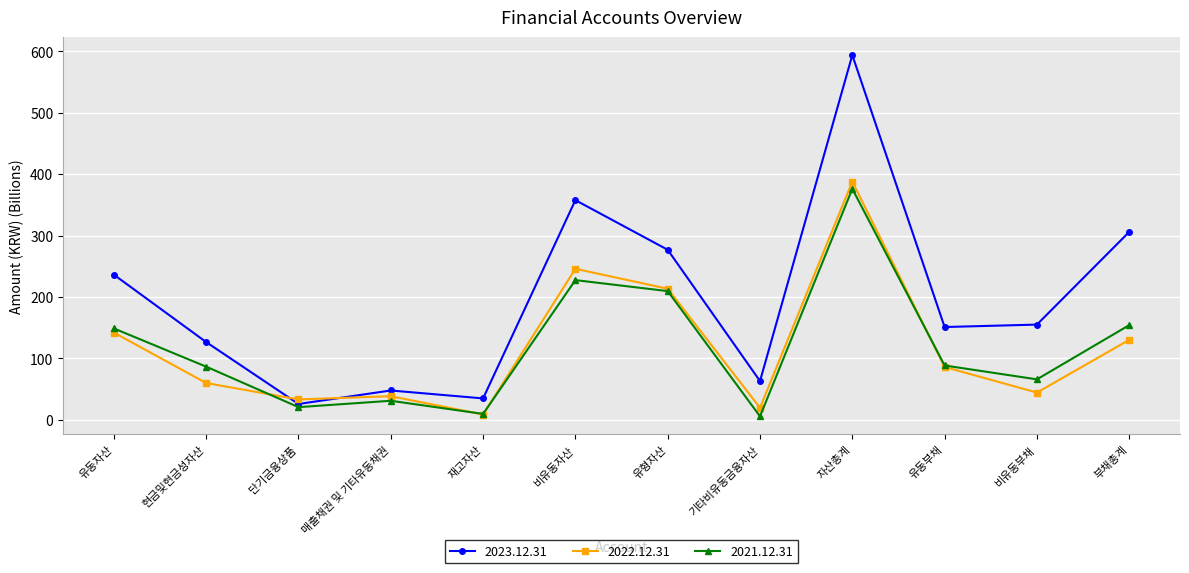

What position from the left is 유동부채?

10